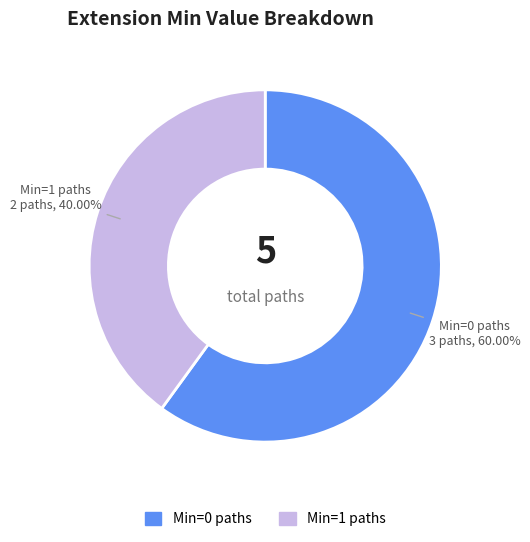

Is there a majority slice in this chart?

Yes